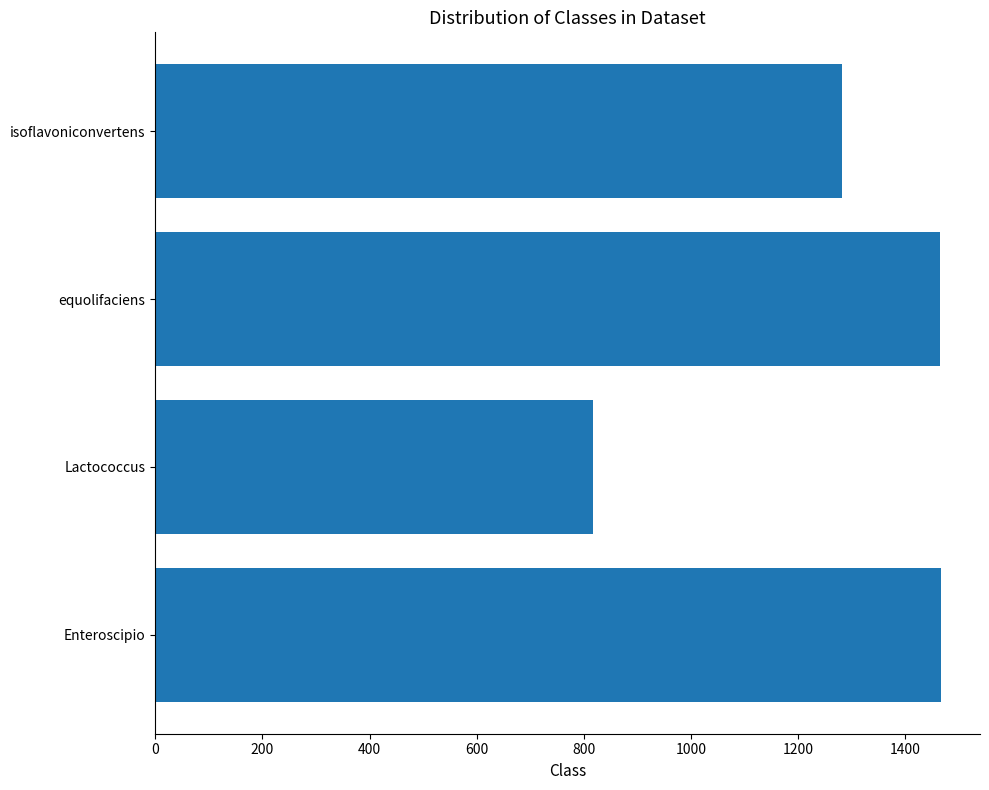

What is the difference between the maximum and minimum values?

649